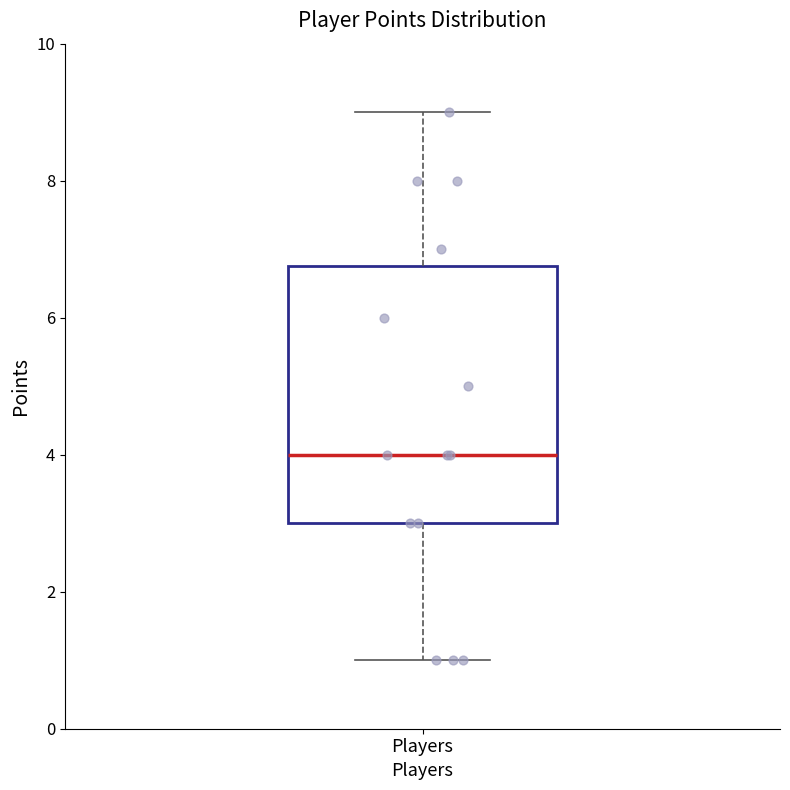

Transcribe this box plot: give where the median line is, the range the box spans, and where the two whiskers end, as read against the y-axis. The values are not printed on the chart, so give them approximately, as read against the axis.

median 4.0, box 3.0 to 6.8, whiskers 1.0 to 9.0